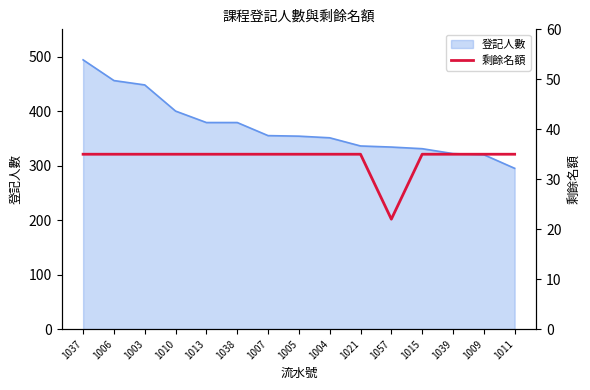

Reading left to right, extract all data points from this chart.

35	35	35	35	35	35	35	35	35	35	22	35	35	35	35